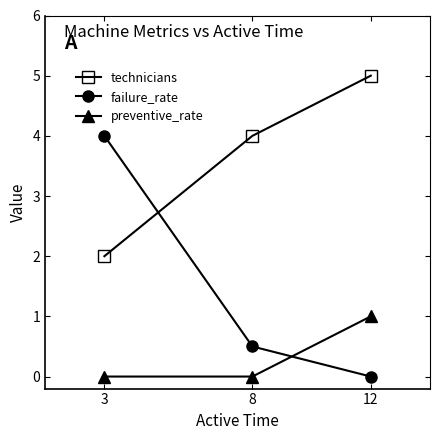

What is the total value across all series at 12?

6.0